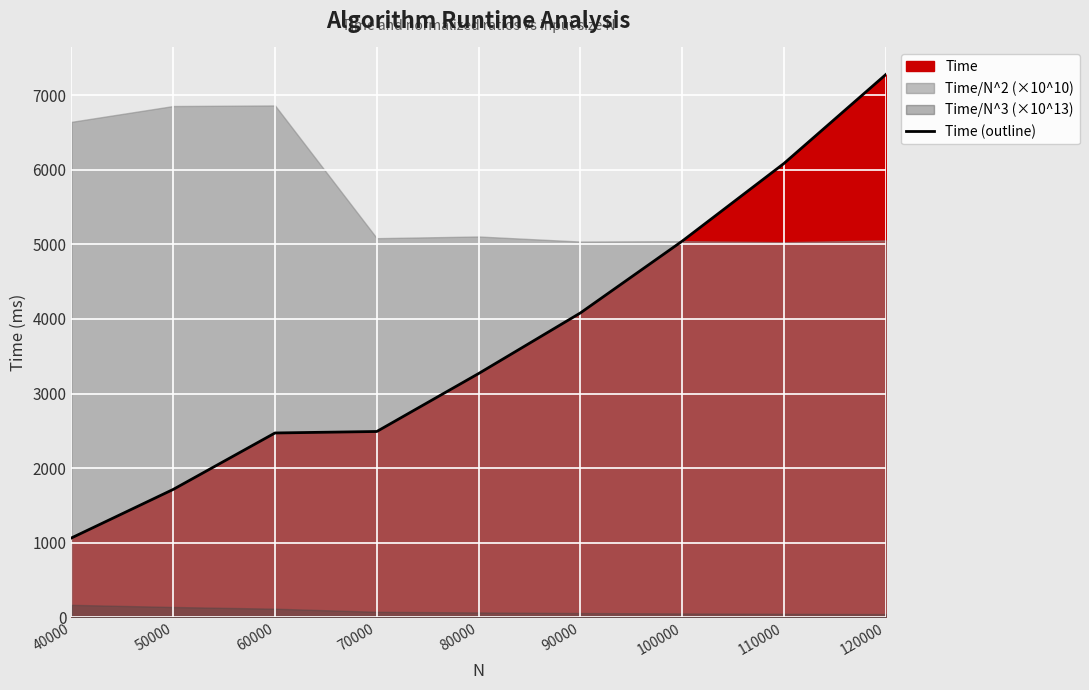

What is the change in value from 50000 to 60000?

+757